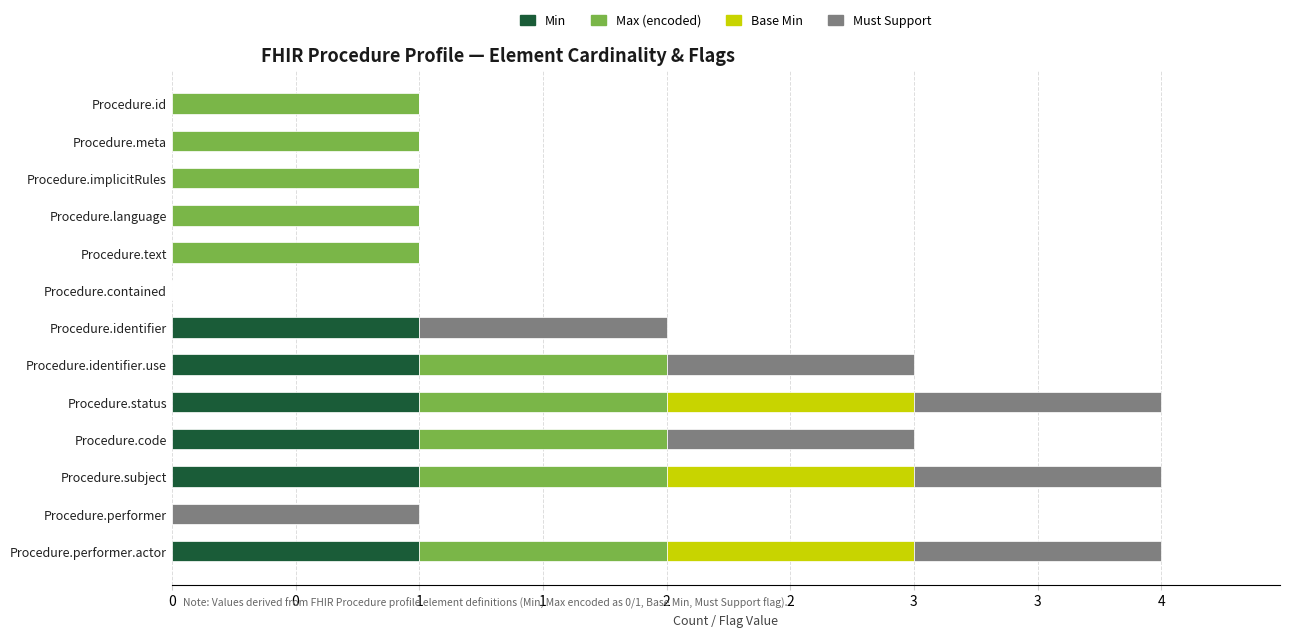

What are all the series names shown in the legend?

Min, Max (encoded), Base Min, Must Support